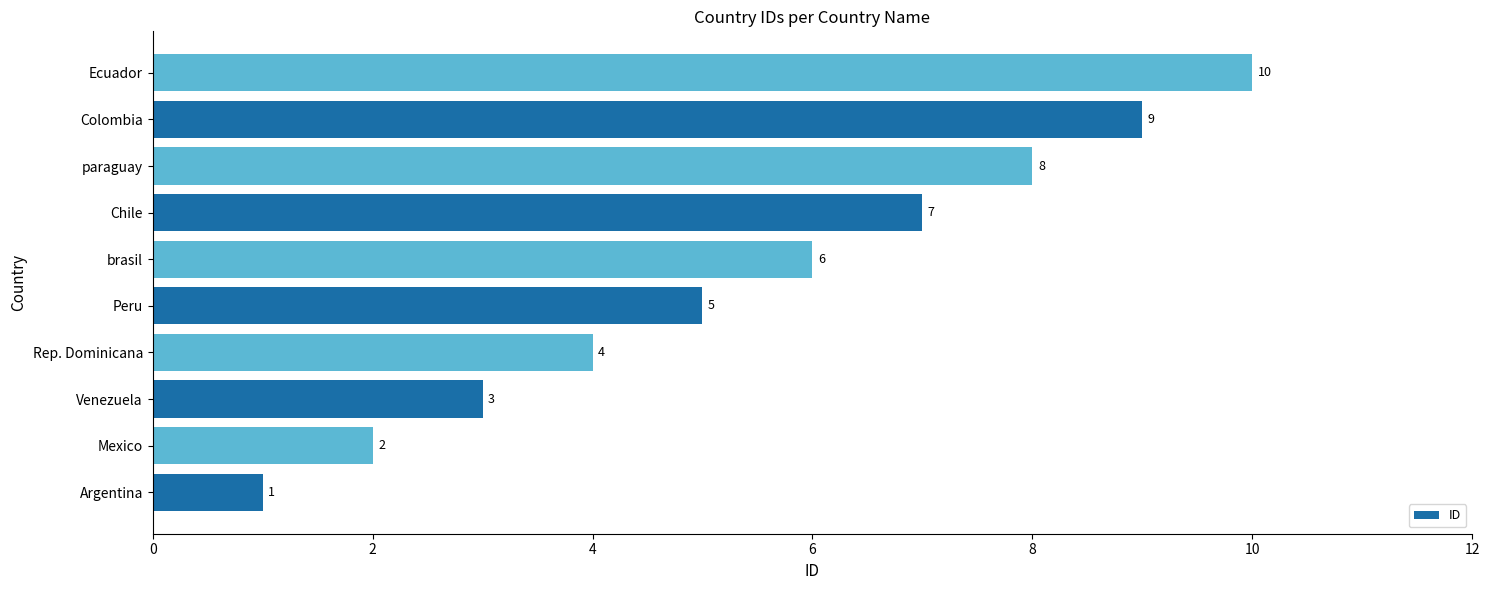

Rank the categories by value from lowest to highest.

Argentina, Mexico, Venezuela, Rep. Dominicana, Peru, brasil, Chile, paraguay, Colombia, Ecuador